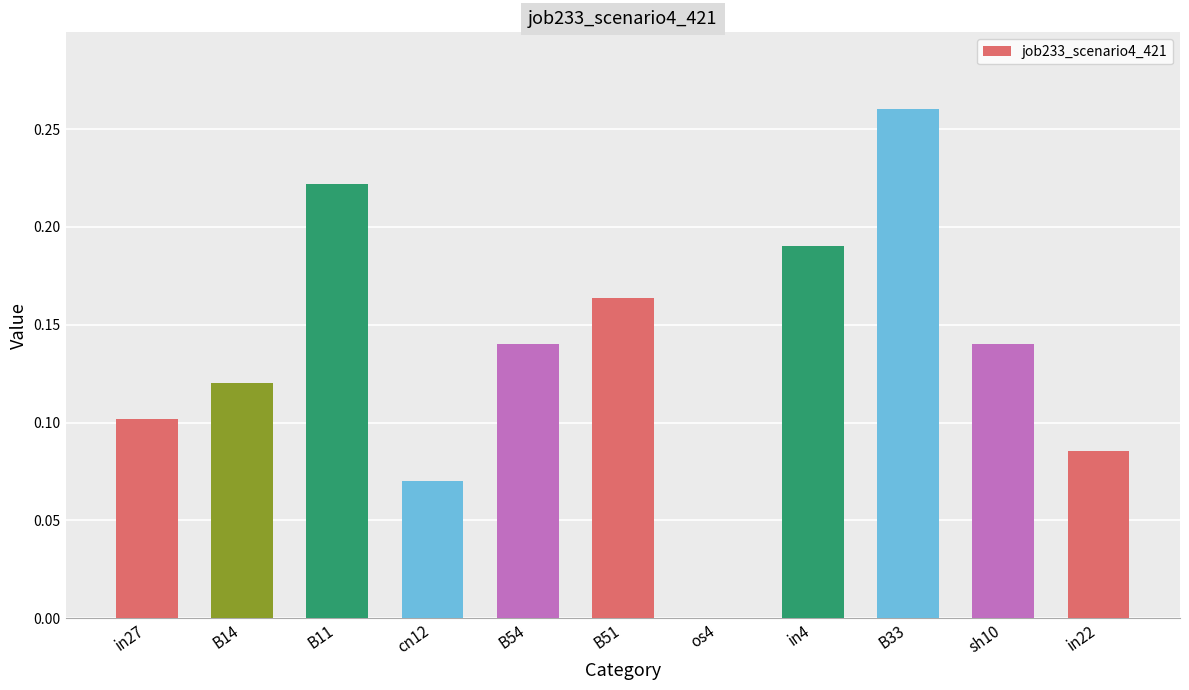

What is the sum of all values?

1.5